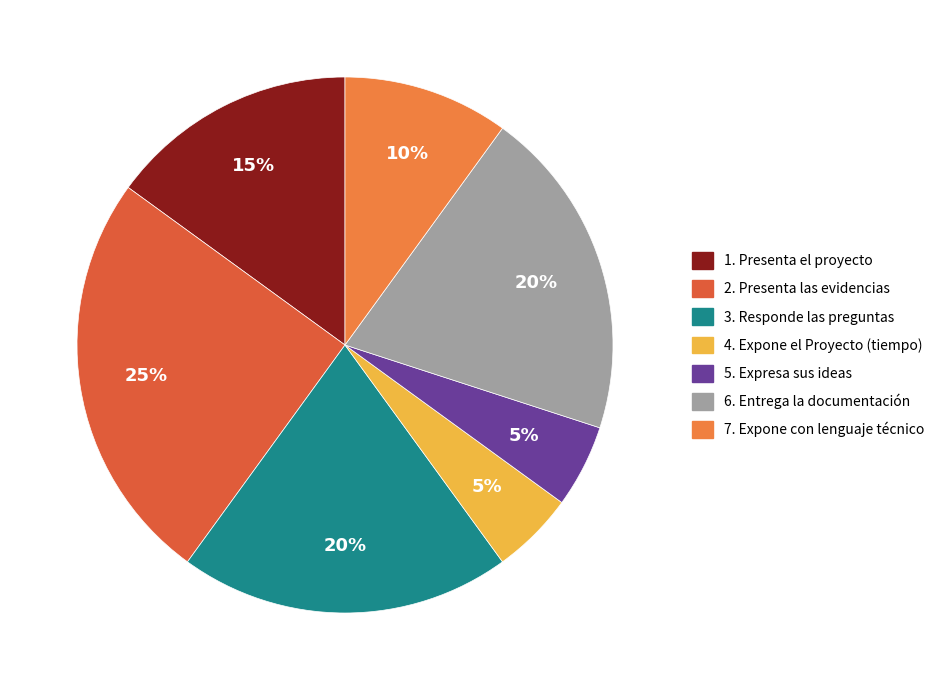

Does 3. Responde las preguntas account for over 50% of the chart?

No